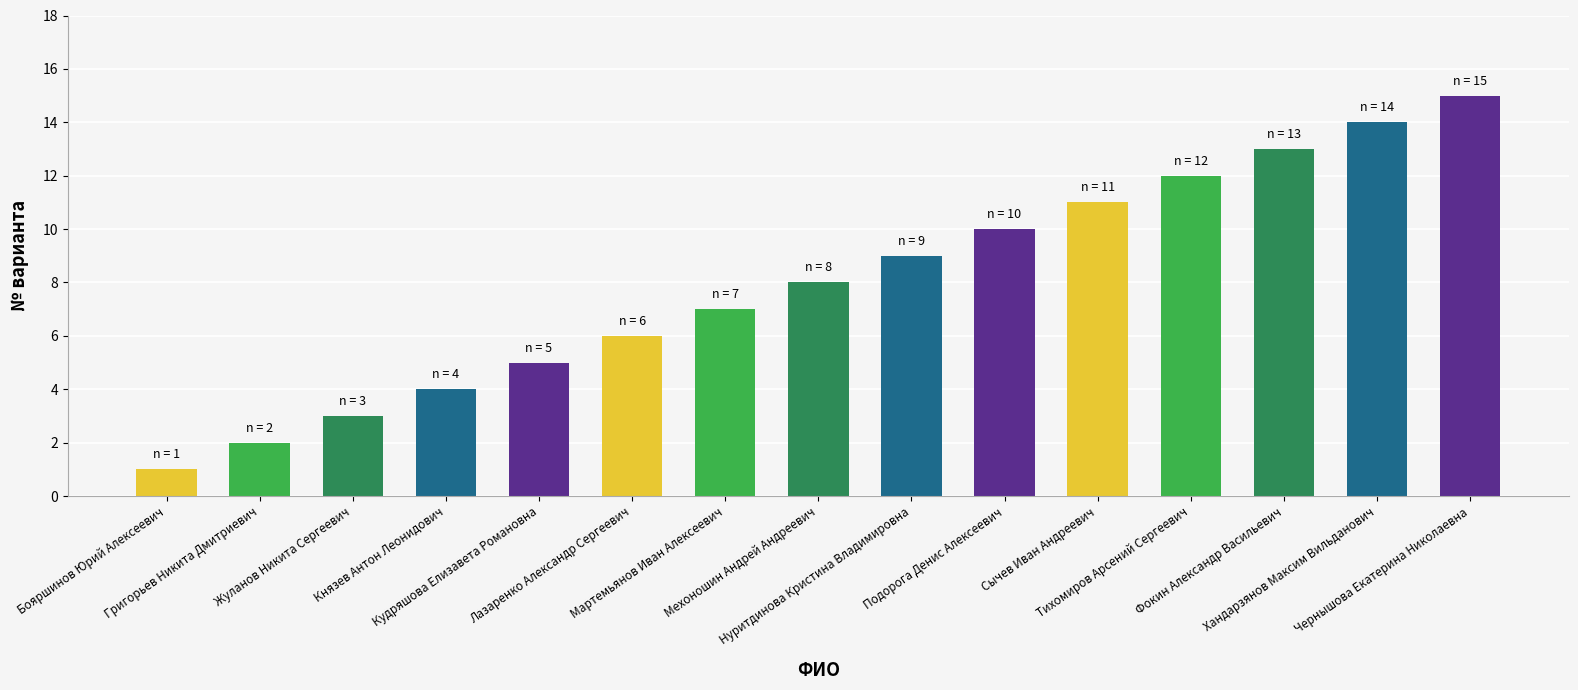

List the labels in order of value, smallest first.

Бояршинов Юрий Алексеевич, Григорьев Никита Дмитриевич, Жуланов Никита Сергеевич, Князев Антон Леонидович, Кудряшова Елизавета Романовна, Лазаренко Александр Сергеевич, Мартемьянов Иван Алексеевич, Мехоношин Андрей Андреевич, Нуритдинова Кристина Владимировна, Подорога Денис Алексеевич, Сычев Иван Андреевич, Тихомиров Арсений Сергеевич, Фокин Александр Васильевич, Хандарзянов Максим Вильданович, Чернышова Екатерина Николаевна